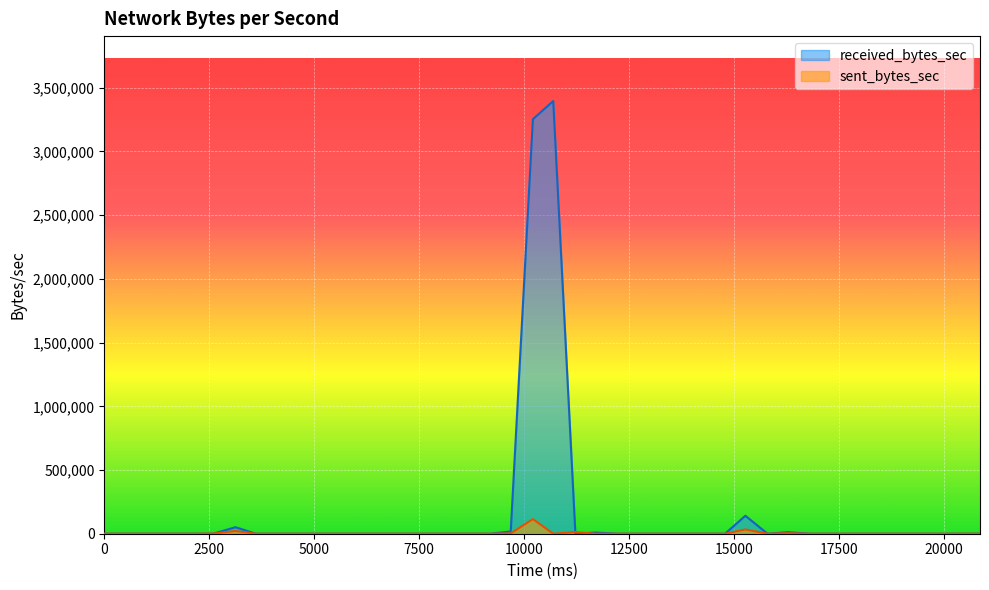

Is it true that received_bytes_sec equals 12319 at 16280?

True